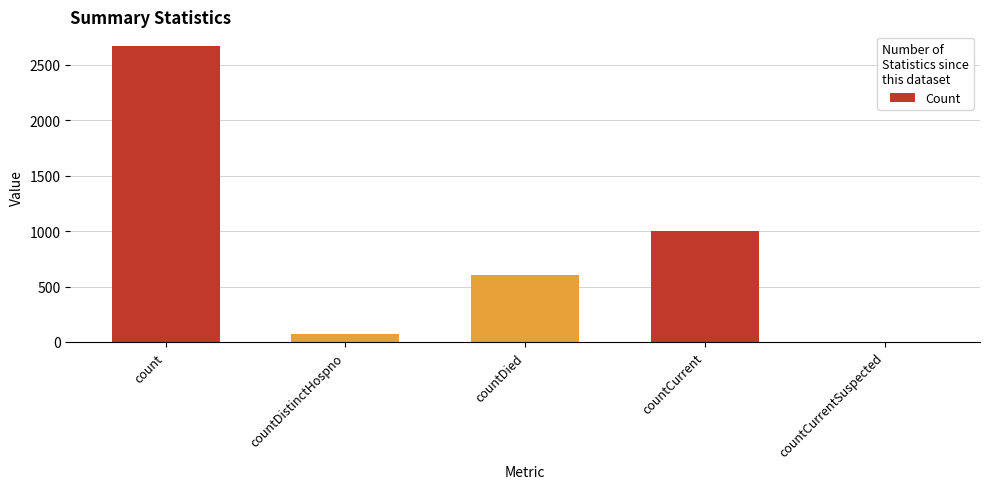

Between countDistinctHospno and countDied, which is larger?

countDied